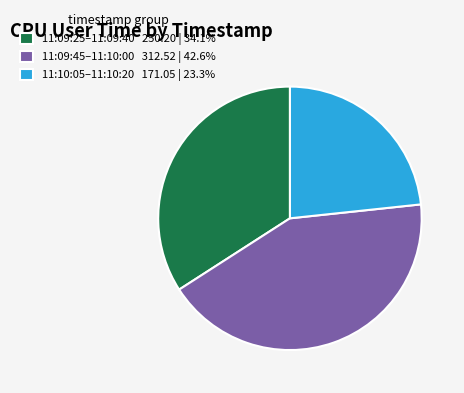

Is 11:10:05–11:10:20 171.05 | 23.3% the majority of the pie?

No